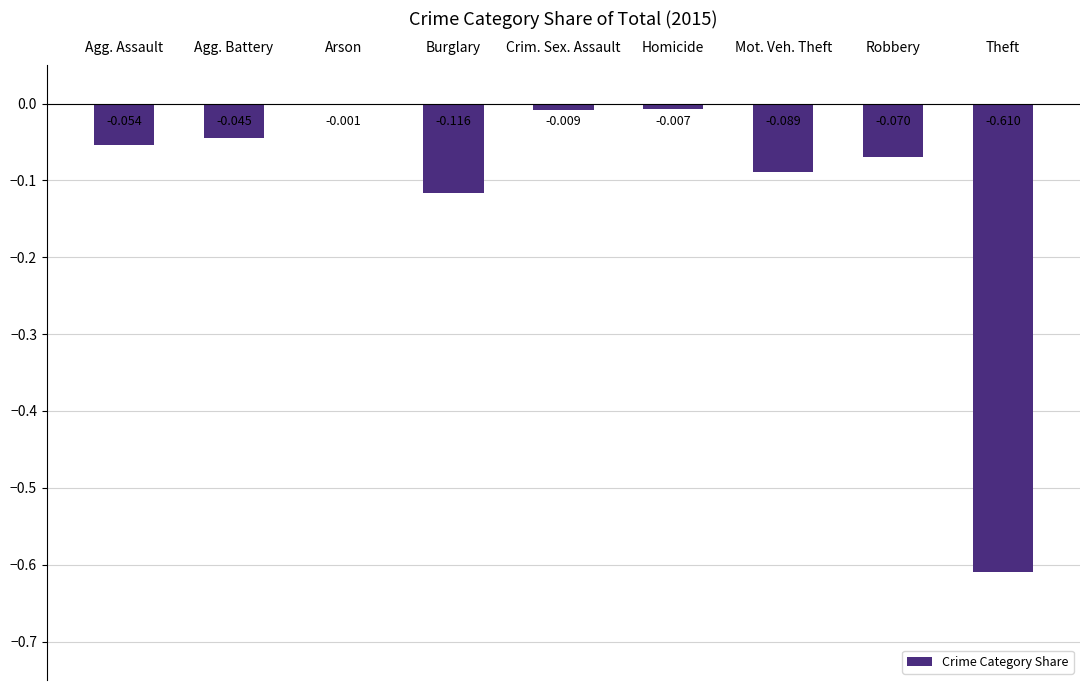

Which has a higher value, Theft or Homicide?

Homicide